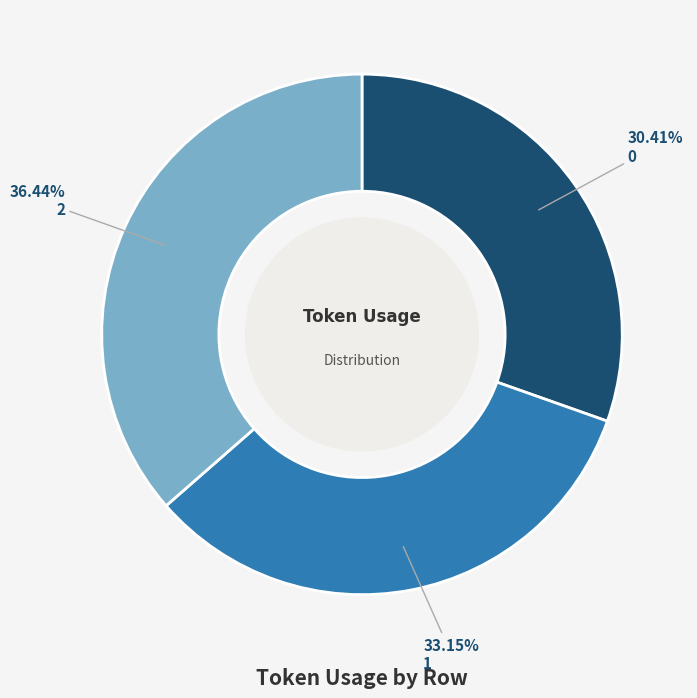

Is it true that 0 is 45% of the pie?

False